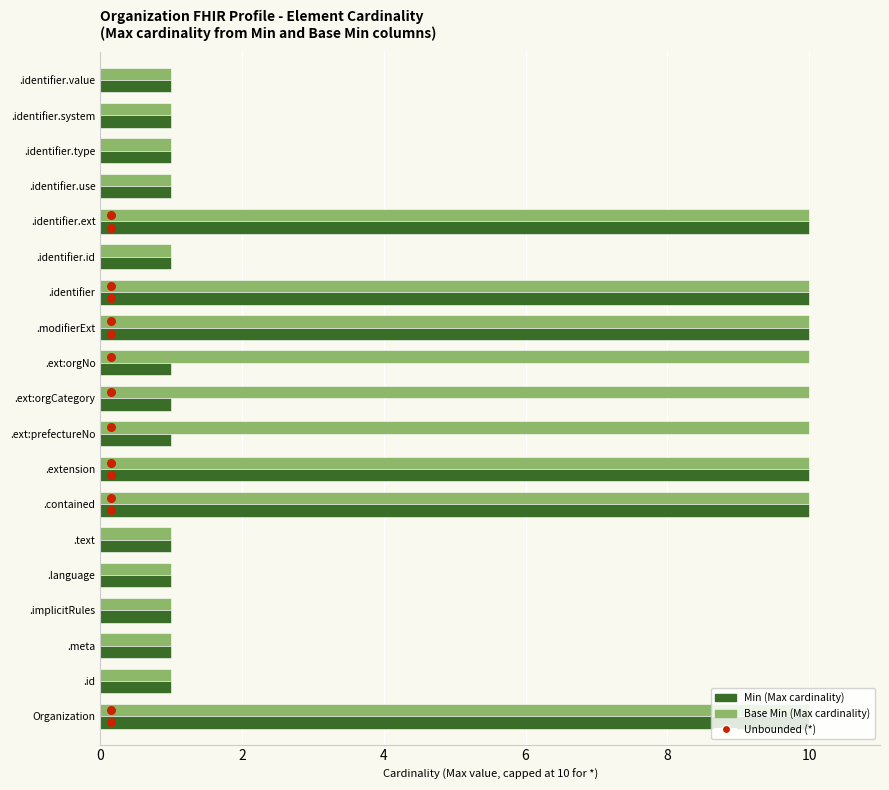

Which series reaches the minimum Y coordinate?

Base Min (Max cardinality)